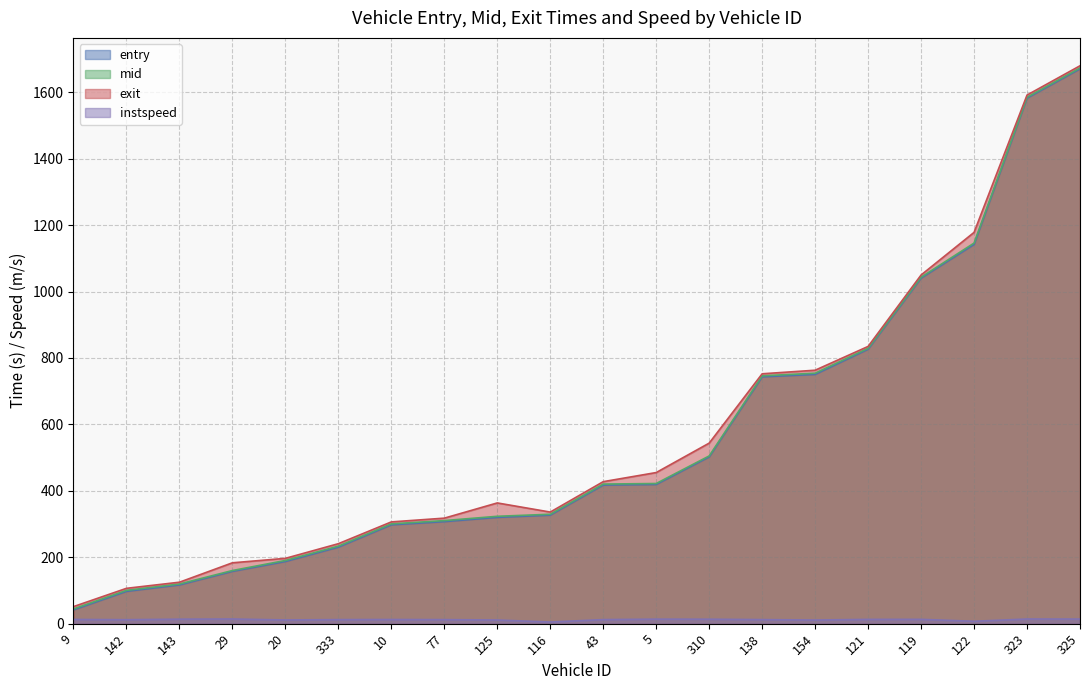

What is the difference between the maximum and minimum values in the mid series?

1628.9